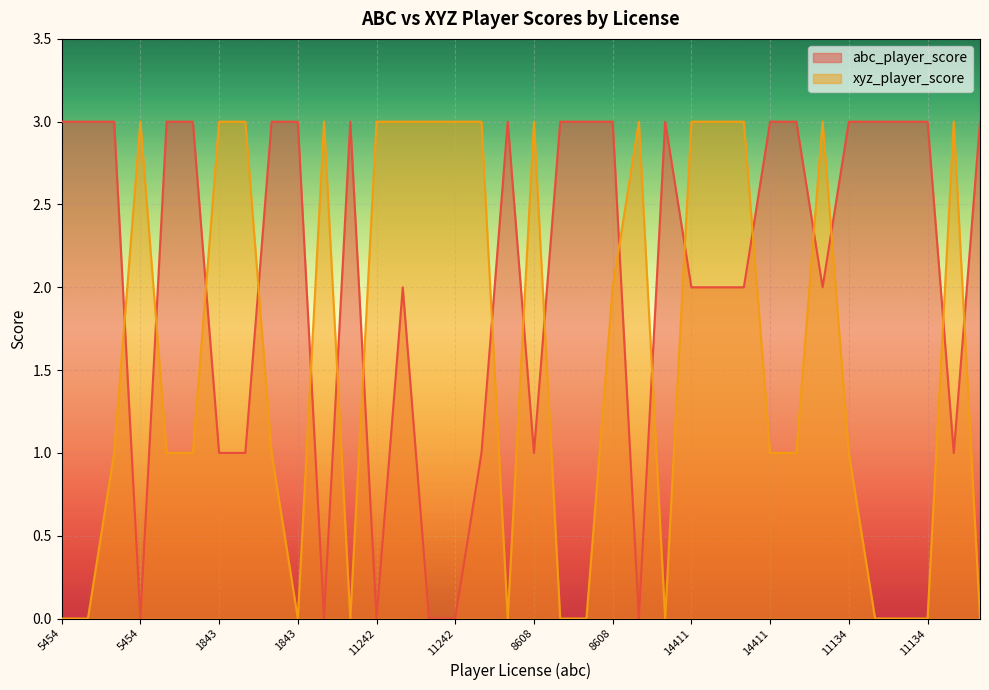

What is the average value of the abc_player_score series?

2